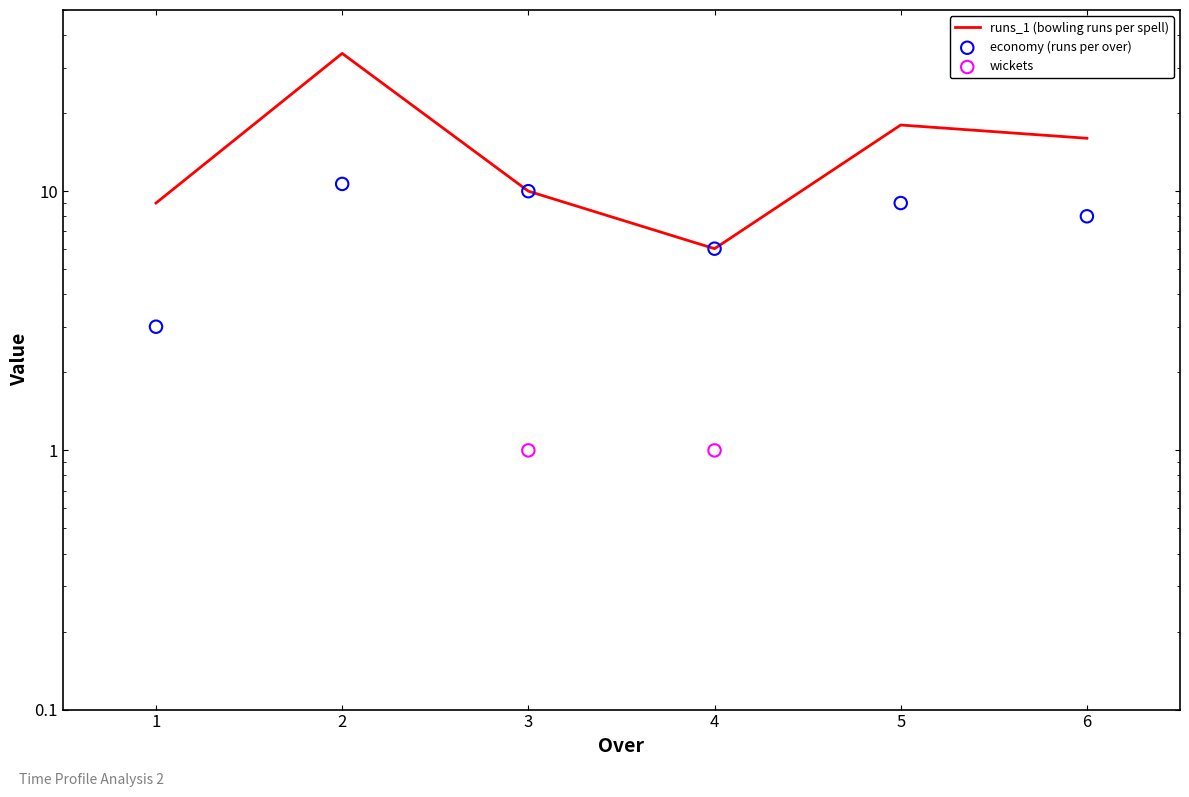

Which series has the largest Y range (max minus min)?

runs_1